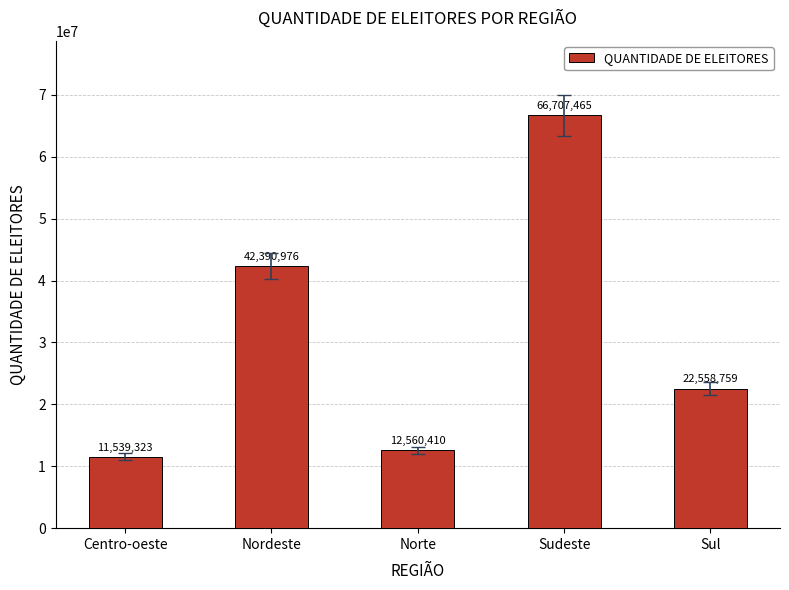

List the labels in order of value, largest first.

Sudeste, Nordeste, Sul, Norte, Centro-oeste